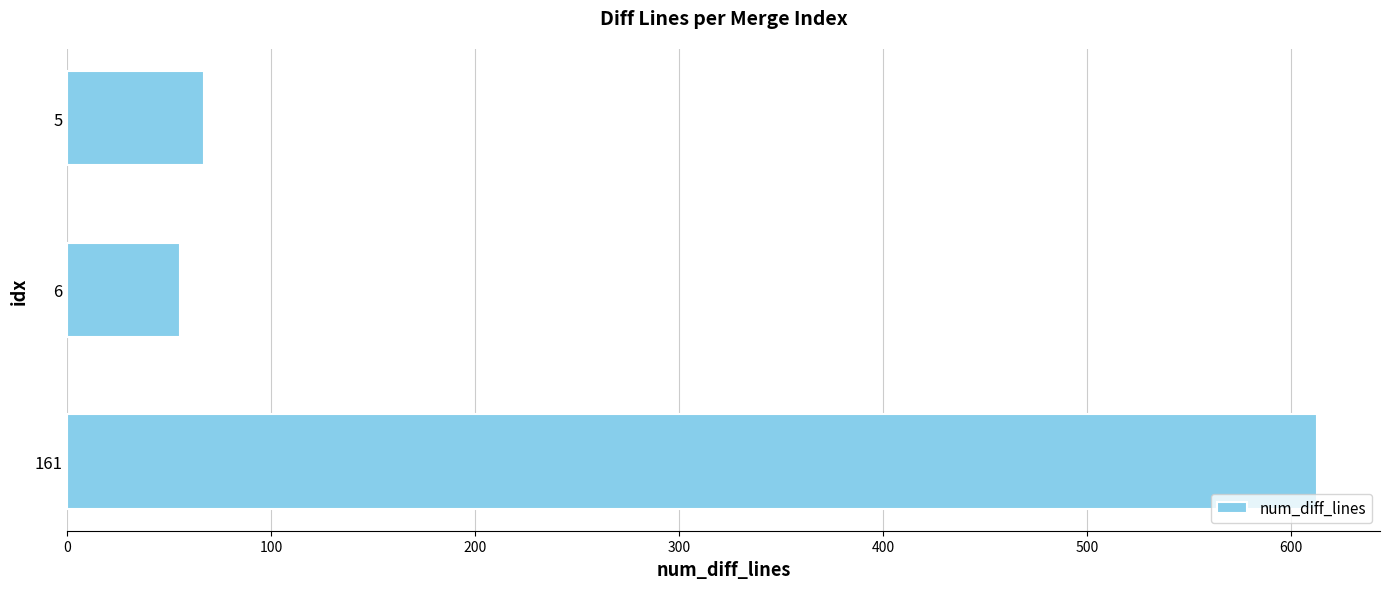

What is the value of the 2nd bar from the top?

55